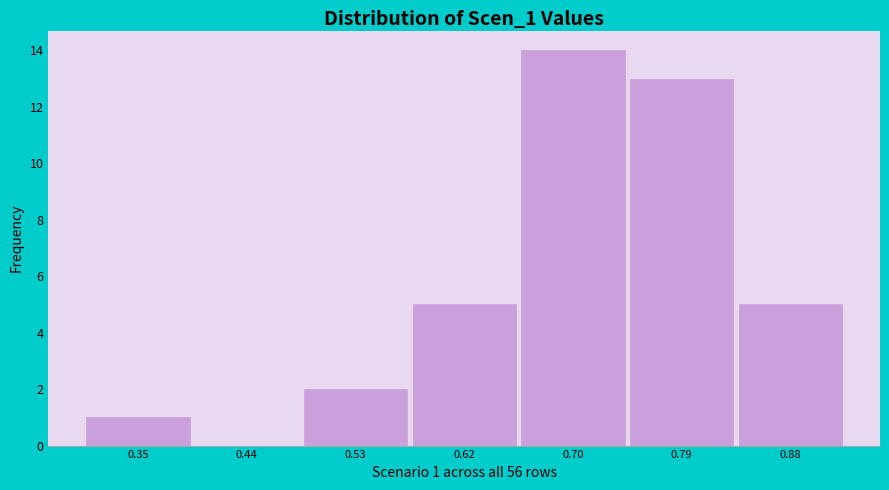

Reading right to left, list all the values displayed in this chart.

0.88=5	0.79=13	0.70=14	0.62=5	0.53=2	0.44=0	0.35=1